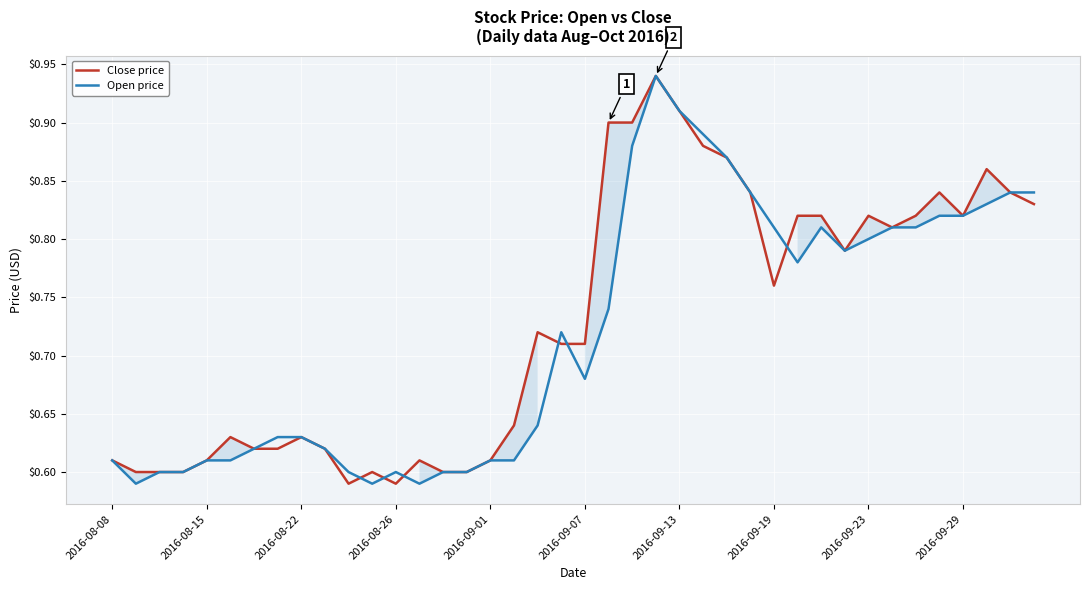

Does the chart display data point markers on the line(s)?

No